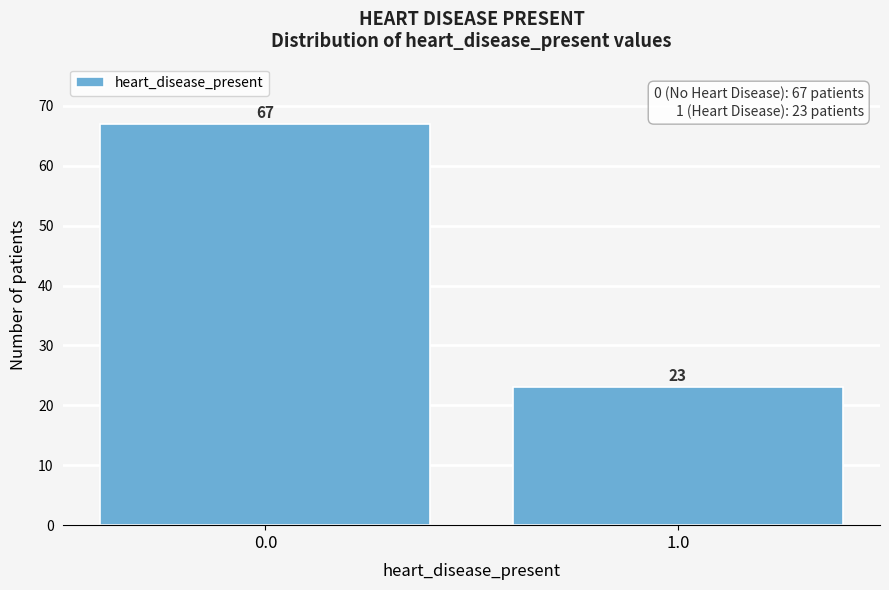

Reading right to left, what are all the values shown in this chart?

23	67